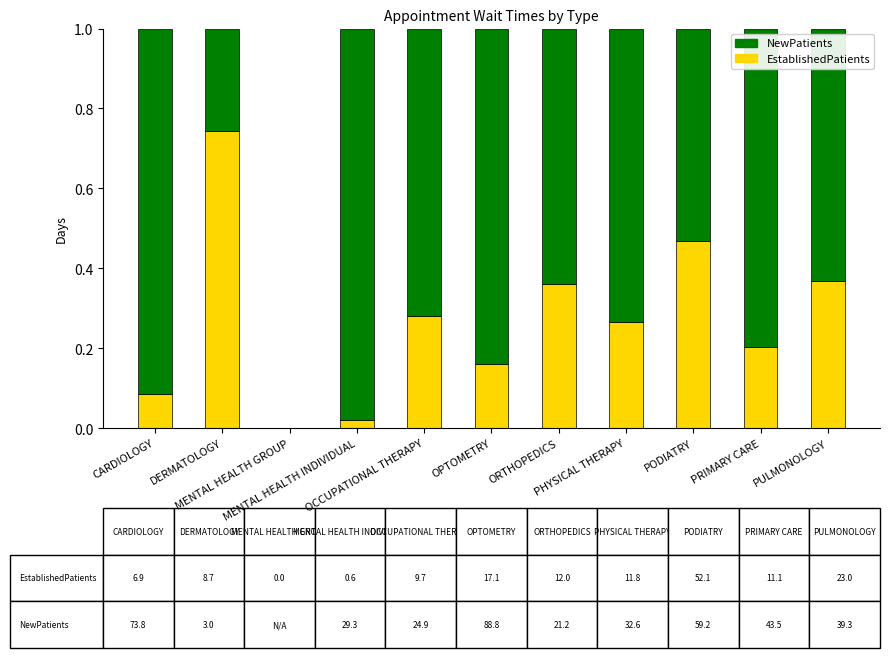

Count the number of data series in this chart.

2